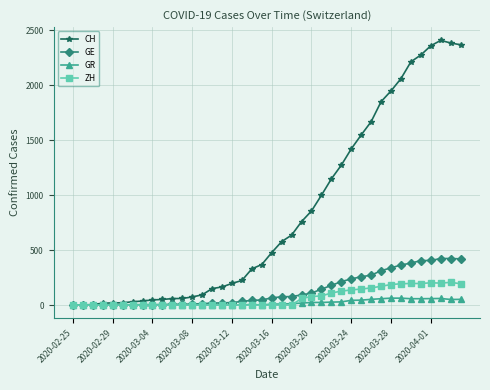

Does the chart have visible grid lines?

Yes